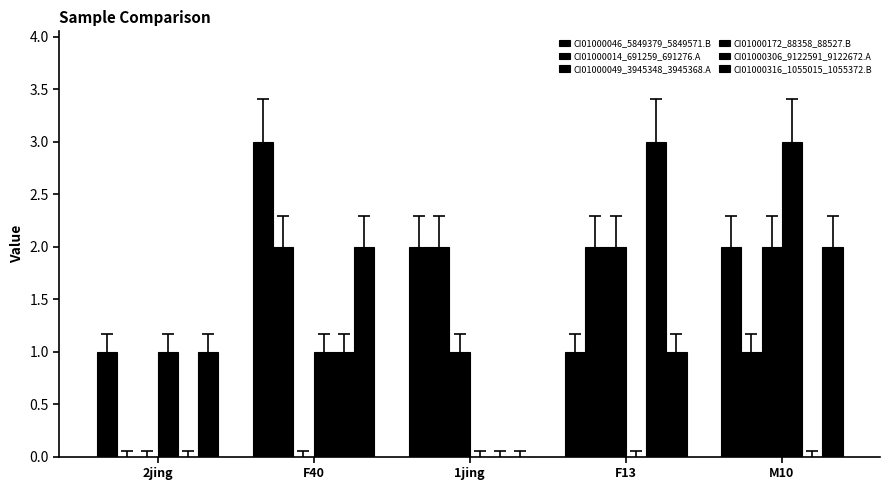

How many groups of bars are there?

5